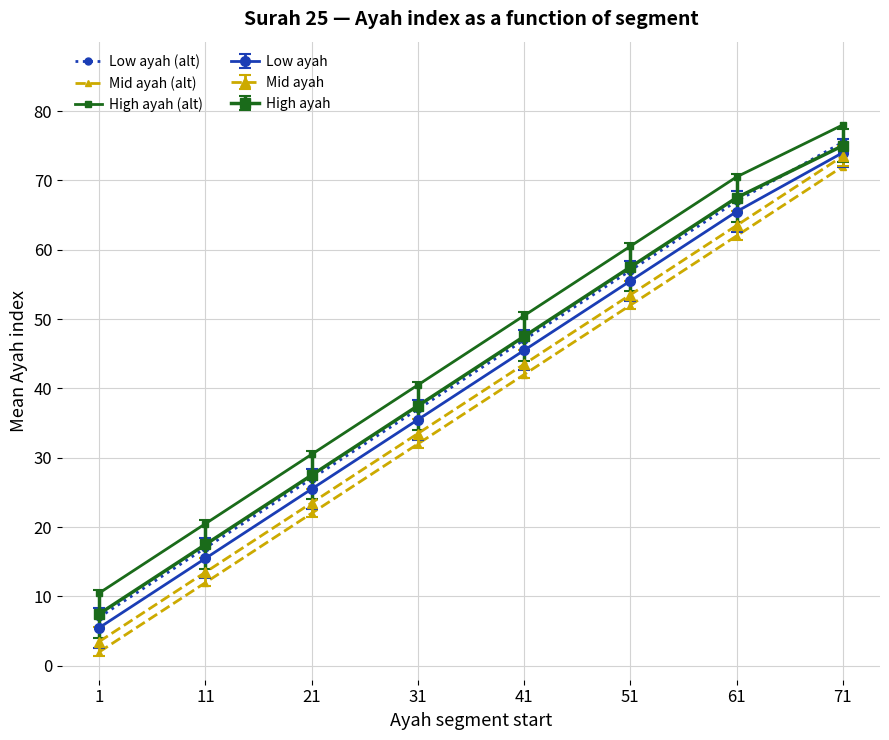

How many values in the Low ayah (alt) series are below 47?

4